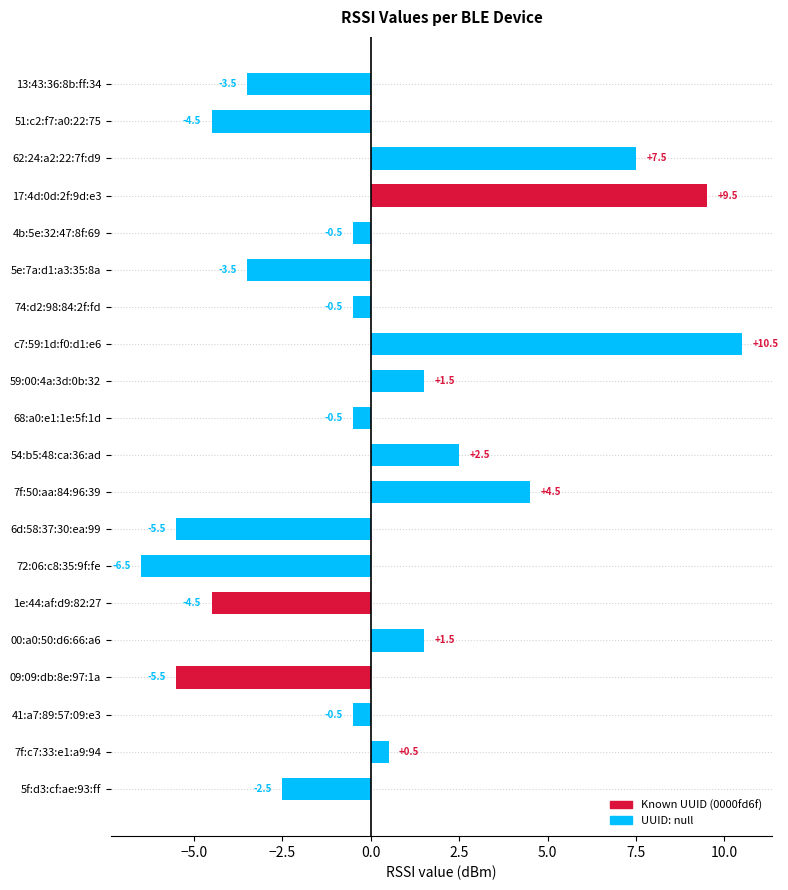

Reading top to bottom, what are all the values shown in this chart?

13:43:36:8b:ff:34=-3.5	51:c2:f7:a0:22:75=-4.5	62:24:a2:22:7f:d9=7.5	17:4d:0d:2f:9d:e3=9.5	4b:5e:32:47:8f:69=-0.5	5e:7a:d1:a3:35:8a=-3.5	74:d2:98:84:2f:fd=-0.5	c7:59:1d:f0:d1:e6=10.5	59:00:4a:3d:0b:32=1.5	68:a0:e1:1e:5f:1d=-0.5	54:b5:48:ca:36:ad=2.5	7f:50:aa:84:96:39=4.5	6d:58:37:30:ea:99=-5.5	72:06:c8:35:9f:fe=-6.5	1e:44:af:d9:82:27=-4.5	00:a0:50:d6:66:a6=1.5	09:09:db:8e:97:1a=-5.5	41:a7:89:57:09:e3=-0.5	7f:c7:33:e1:a9:94=0.5	5f:d3:cf:ae:93:ff=-2.5